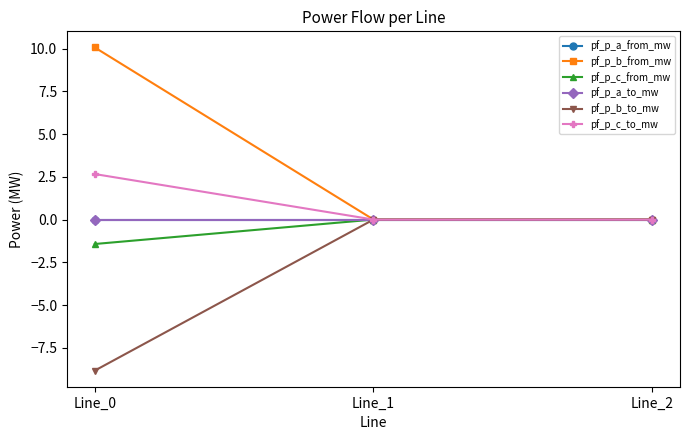

Reading left to right, transcribe all the data shown in this chart.

pf_p_a_from_mw: Line_0=-0.0	Line_1=-0.0	Line_2=-0.0
pf_p_b_from_mw: Line_0=10.1	Line_1=-0.0	Line_2=-0.0
pf_p_c_from_mw: Line_0=-1.4	Line_1=-0.0	Line_2=-0.0
pf_p_a_to_mw: Line_0=0.0	Line_1=0.0	Line_2=0.0
pf_p_b_to_mw: Line_0=-8.8	Line_1=0.0	Line_2=0.0
pf_p_c_to_mw: Line_0=2.7	Line_1=0.0	Line_2=0.0